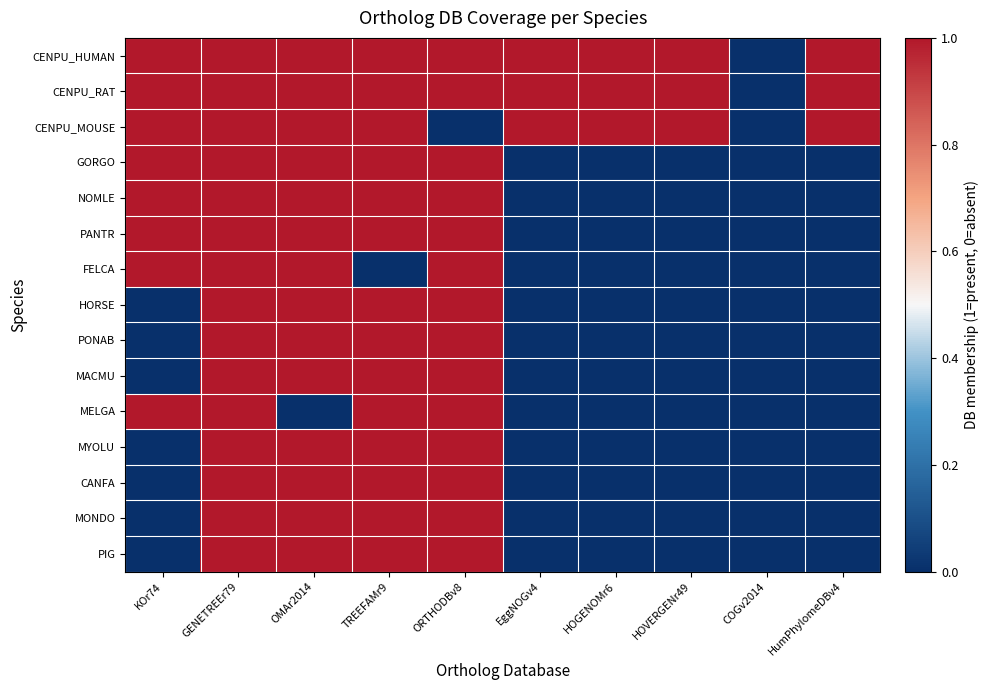

Which series has the largest total across all categories?

CENPU_HUMAN